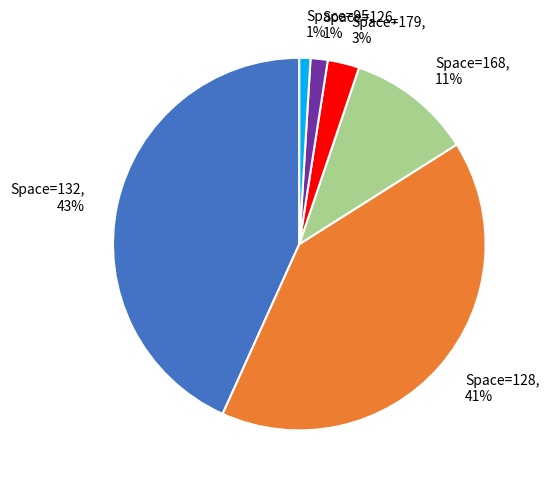

Which has a higher value, Space=168, 11% or Space=132, 43%?

Space=132, 43%